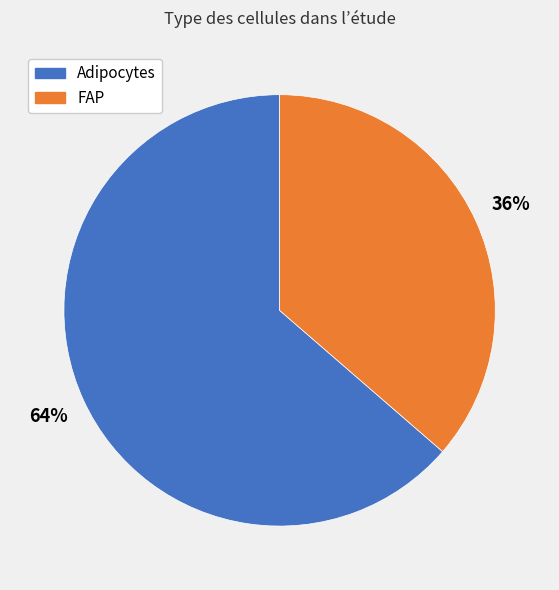

The Adipocytes slice represents 59% of the pie. True or false?

False